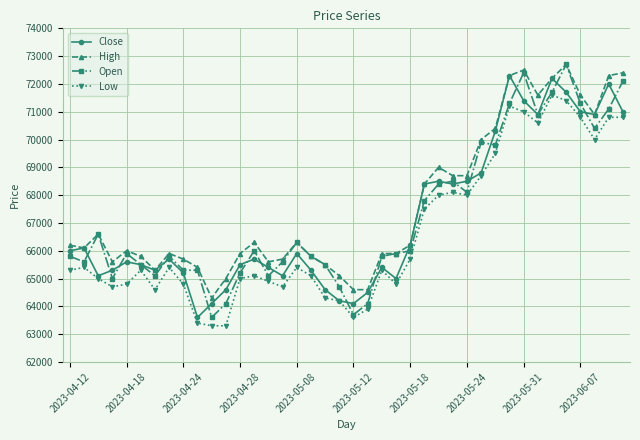

True or false: High and Low intersect in this chart.

False